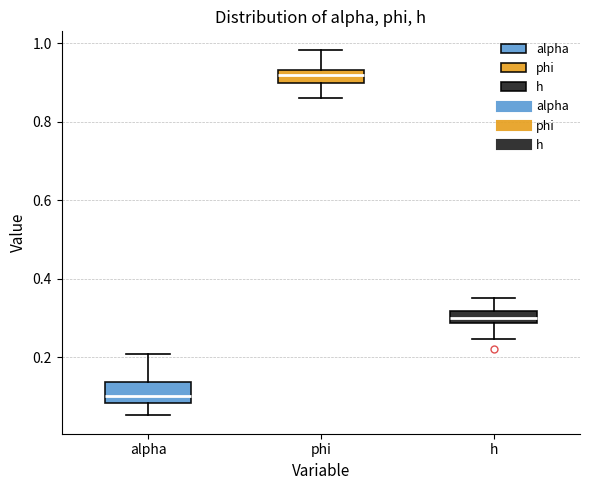

Where does the median line of the box for phi sit on the y-axis? The values are not printed on the chart, so give them approximately, as read against the axis.

0.92